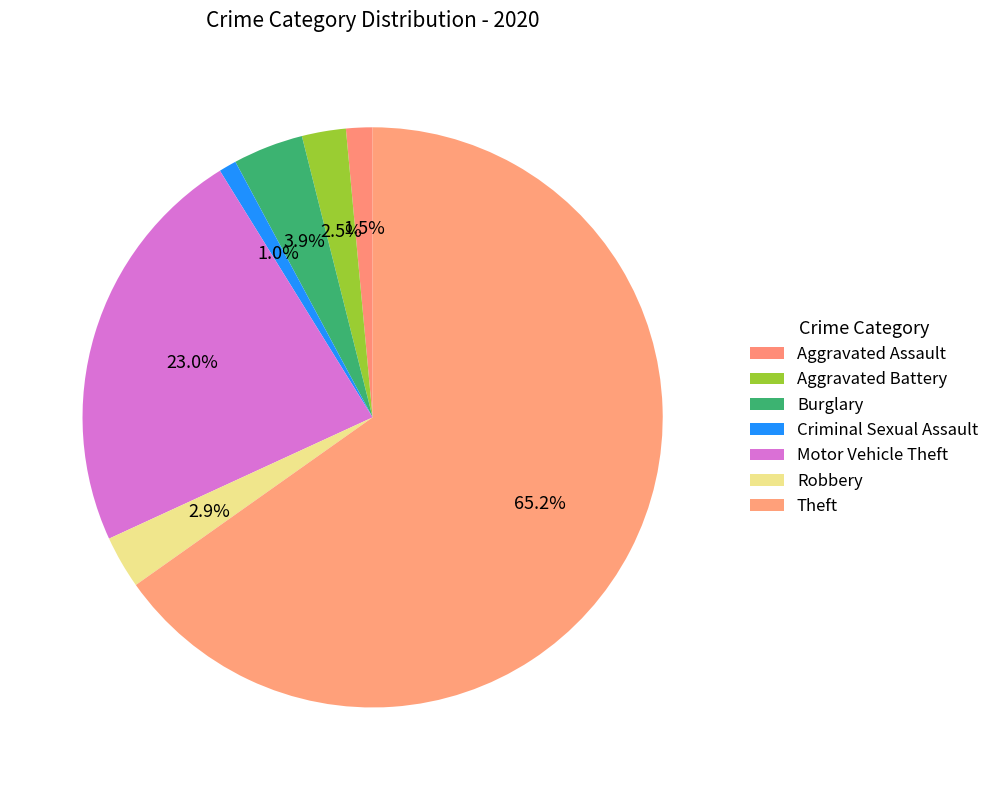

How many segments does this pie chart have?

7